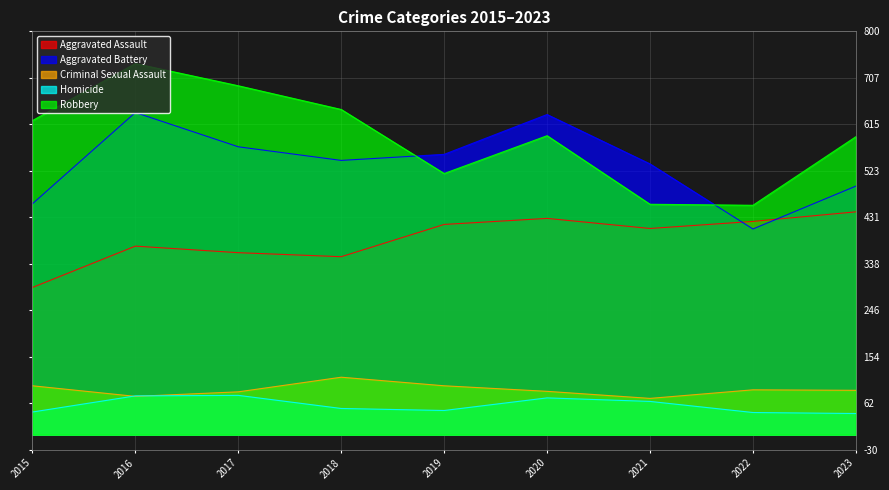

Reading left to right, transcribe all the data shown in this chart.

Aggravated Assault: 2015=292	2016=374	2017=361	2018=353	2019=417	2020=429	2021=409	2022=423	2023=442
Aggravated Battery: 2015=458	2016=639	2017=571	2018=544	2019=556	2020=635	2021=537	2022=408	2023=493
Criminal Sexual Assault: 2015=97	2016=76	2017=85	2018=114	2019=97	2020=86	2021=72	2022=89	2023=88
Homicide: 2015=45	2016=77	2017=78	2018=52	2019=48	2020=73	2021=66	2022=44	2023=42
Robbery: 2015=623	2016=736	2017=692	2018=645	2019=518	2020=593	2021=457	2022=455	2023=591